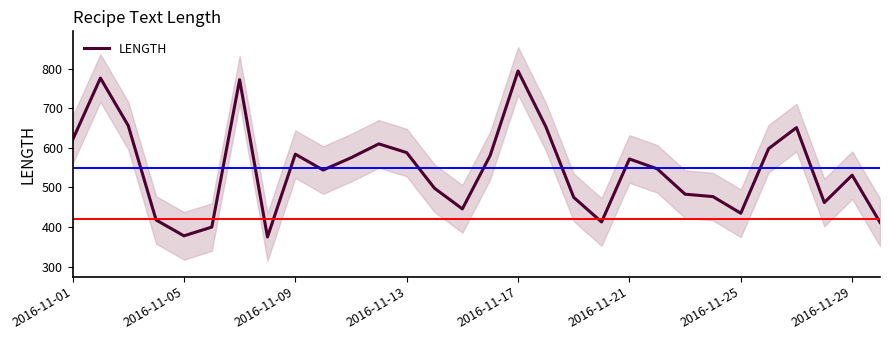

True or false: LENGTH has a value of 916 at 2016-11-13.

False